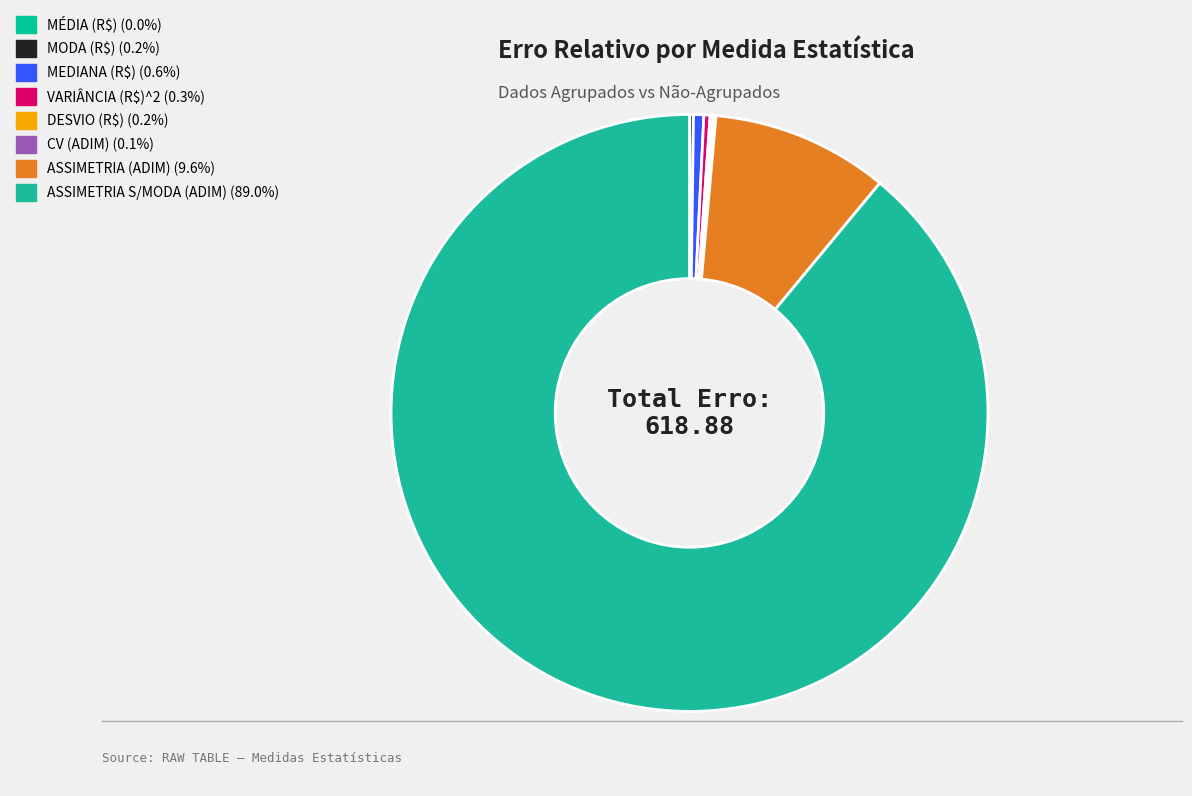

What is the largest slice in the pie chart?

ASSIMETRIA S/MODA (ADIM)